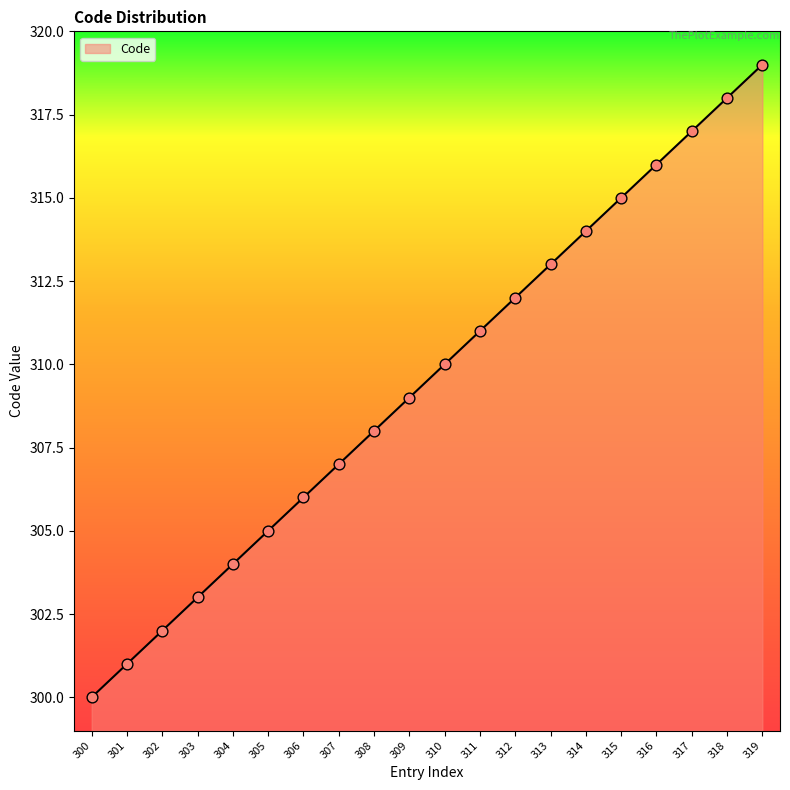

What is the ratio of the value at 301 to the value at 310?

1.0